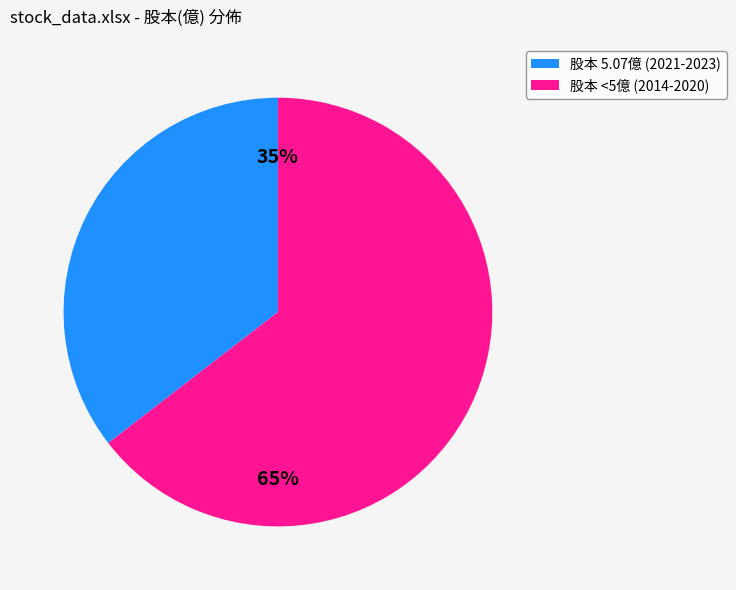

Is there a majority slice in this chart?

Yes